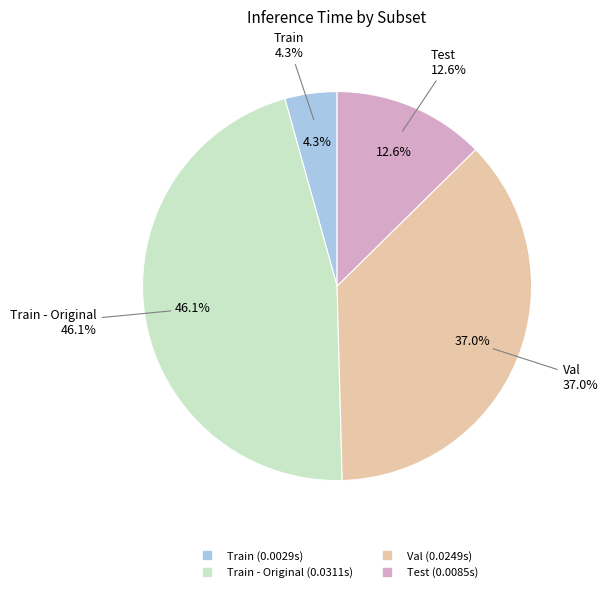

To the nearest percent, what is the difference between the largest and smallest slice percentages?

42%